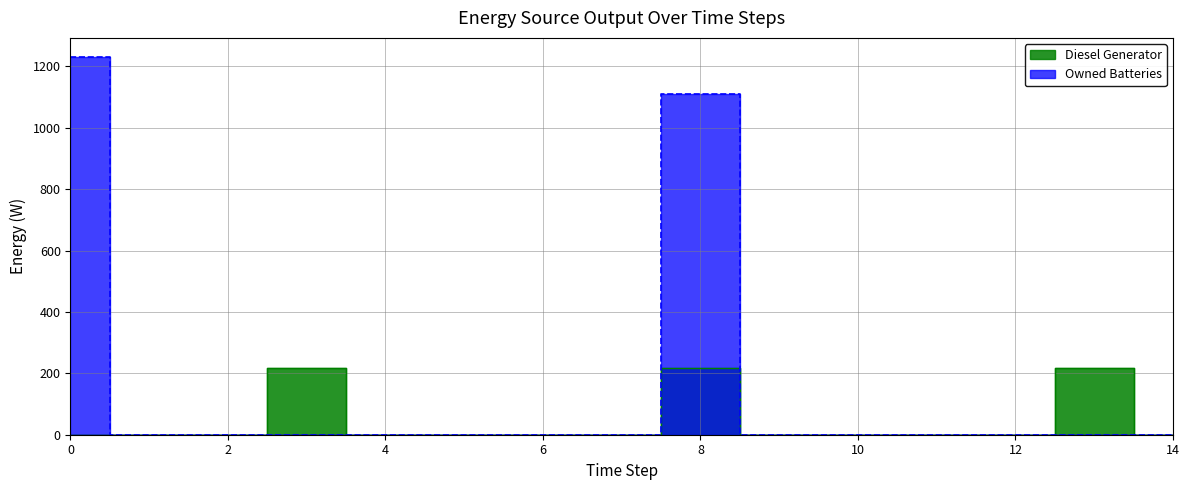

Which series has the largest range (max minus min)?

Owned Batteries